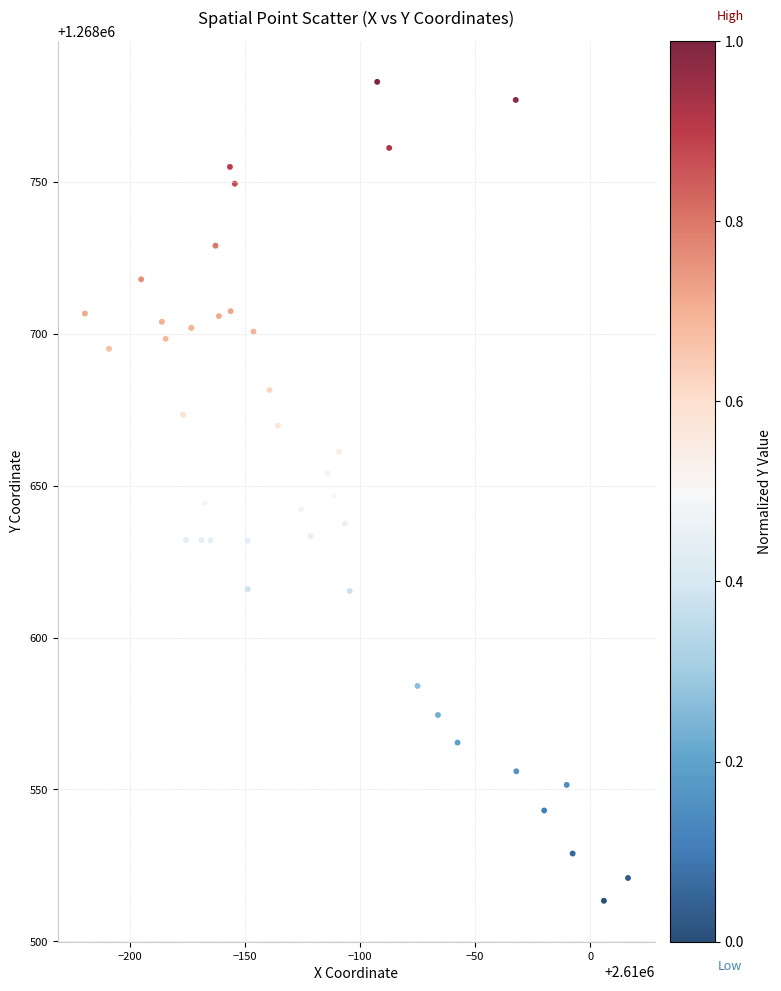

What is the range of X values (max minus min)?

235.9